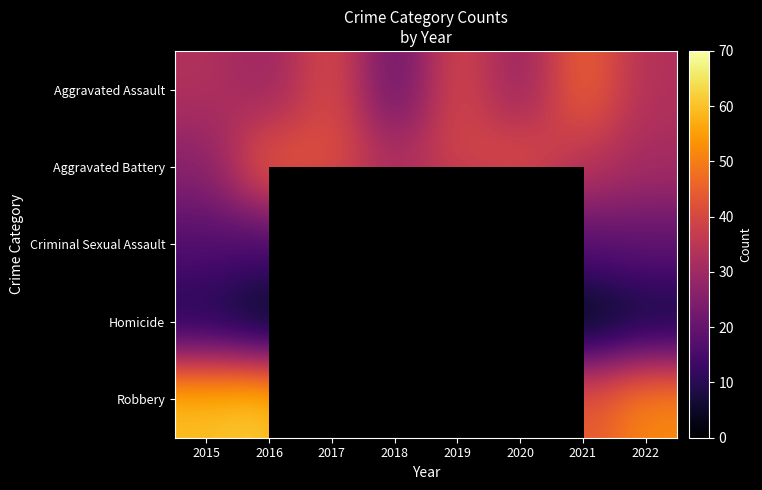

Between 2015 and 2016, which series saw the biggest shift?

Aggravated Battery